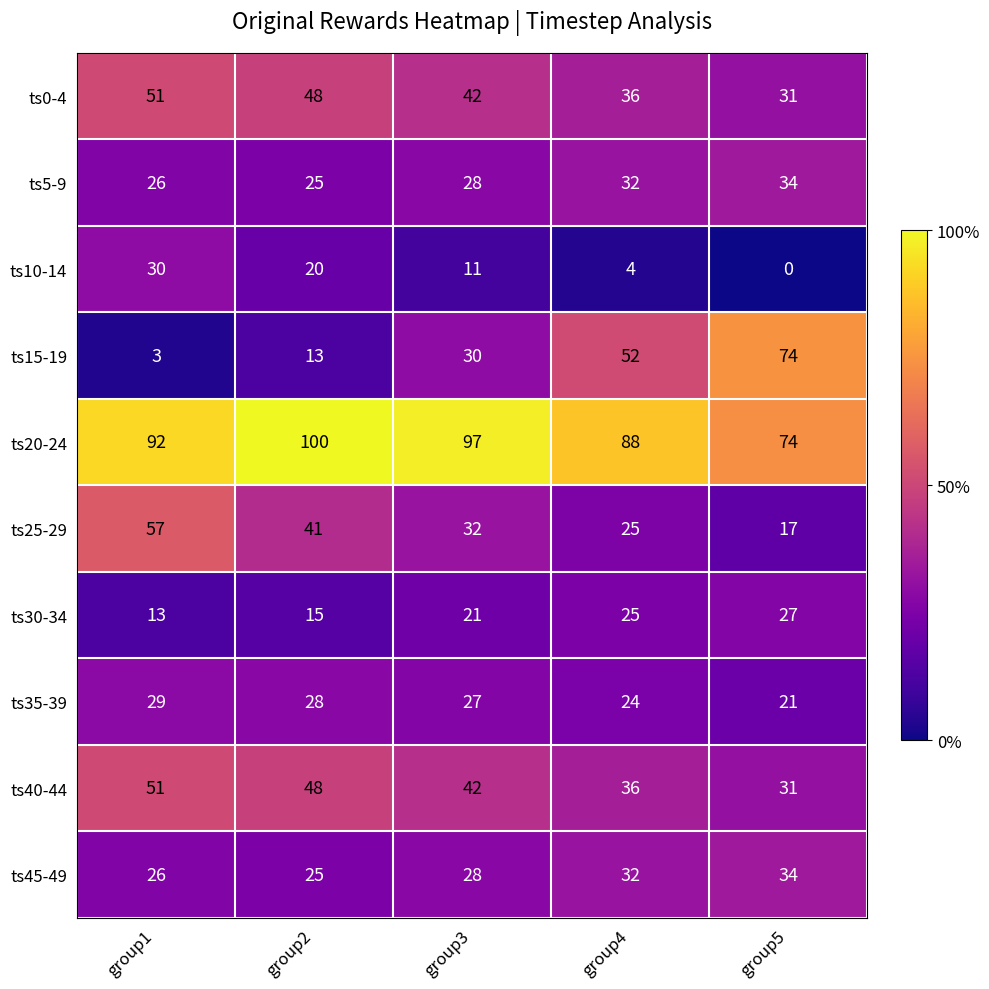

Which label corresponds to the largest value in the chart?

group2